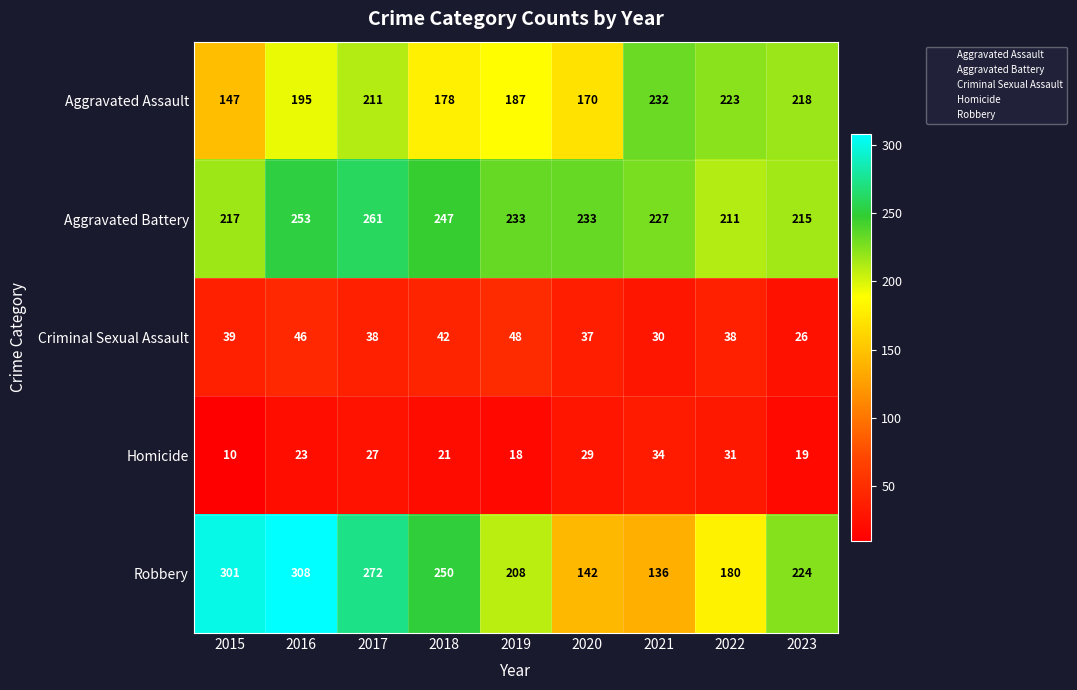

At which category is the sum across all series the highest?

2016